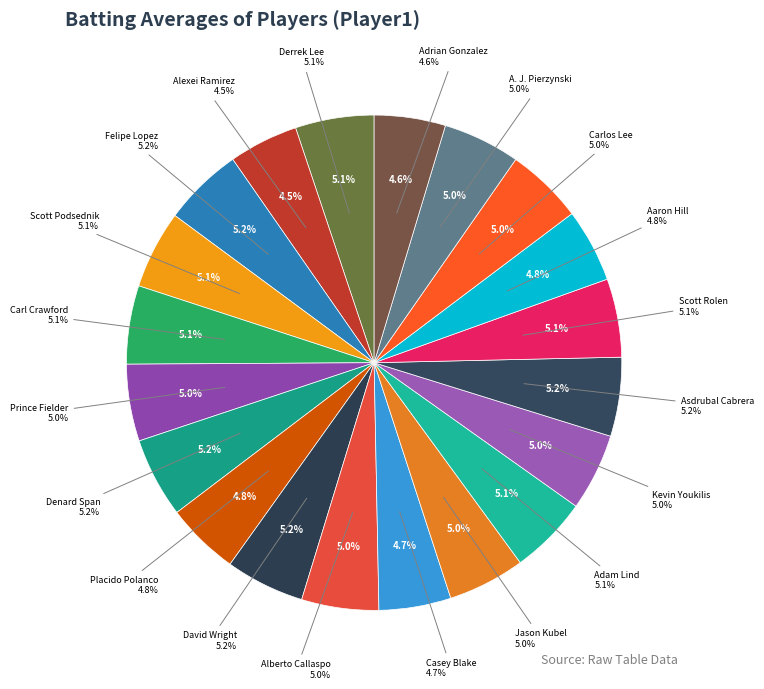

Rank the categories by value from highest to lowest.

Denard Span, Felipe Lopez, David Wright, Asdrubal Cabrera, Derrek Lee, Carl Crawford, Adam Lind, Scott Rolen, Scott Podsednik, Alberto Callaspo, Jason Kubel, Kevin Youkilis, Carlos Lee, A. J. Pierzynski, Prince Fielder, Aaron Hill, Placido Polanco, Casey Blake, Adrian Gonzalez, Alexei Ramirez